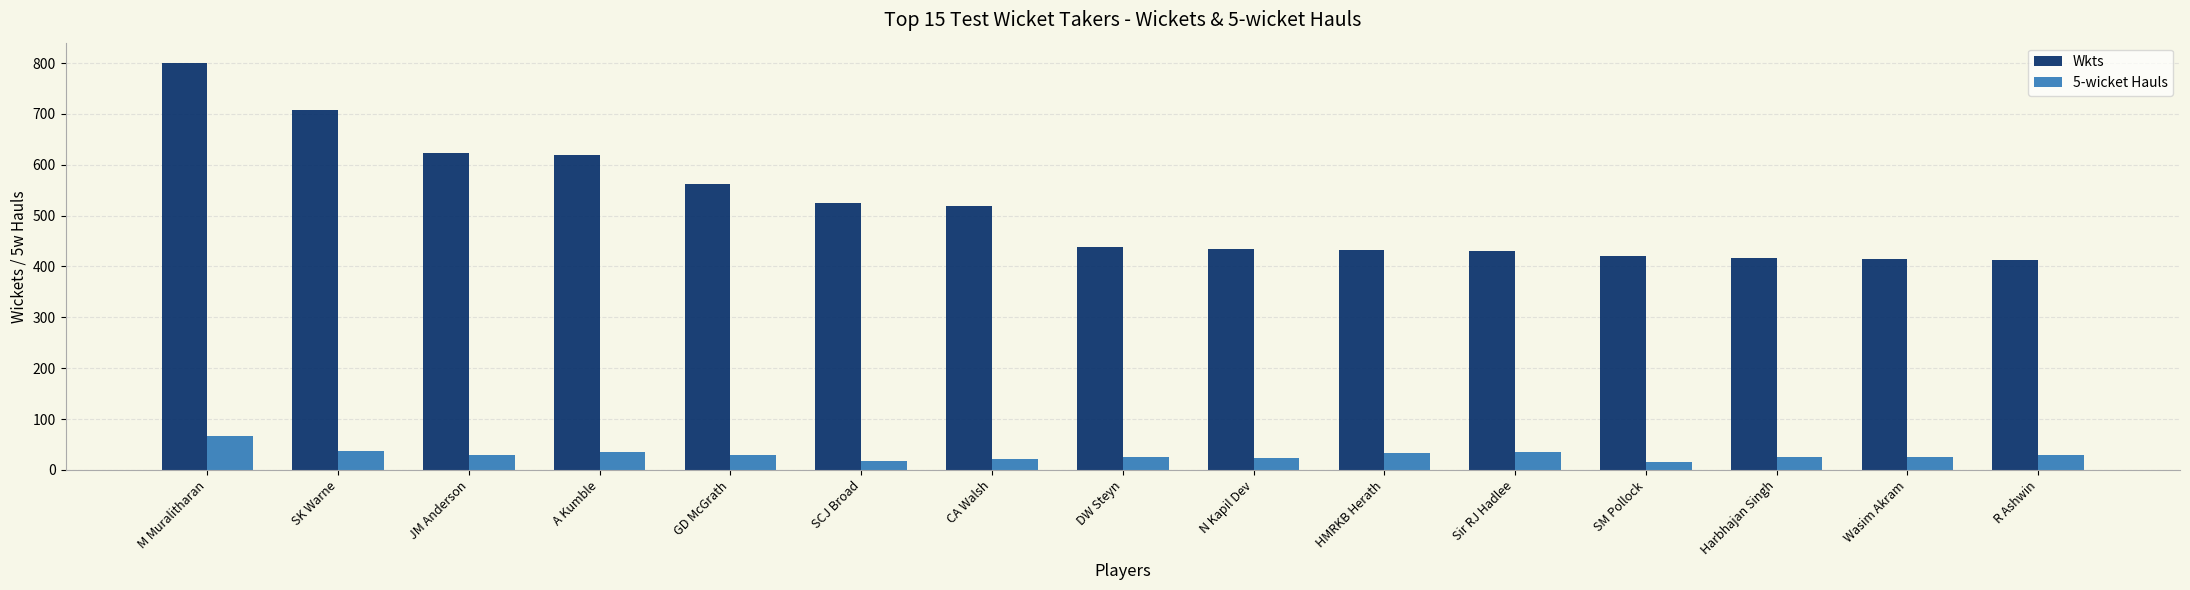

Is it true that Wkts equals 95 at N Kapil Dev?

False